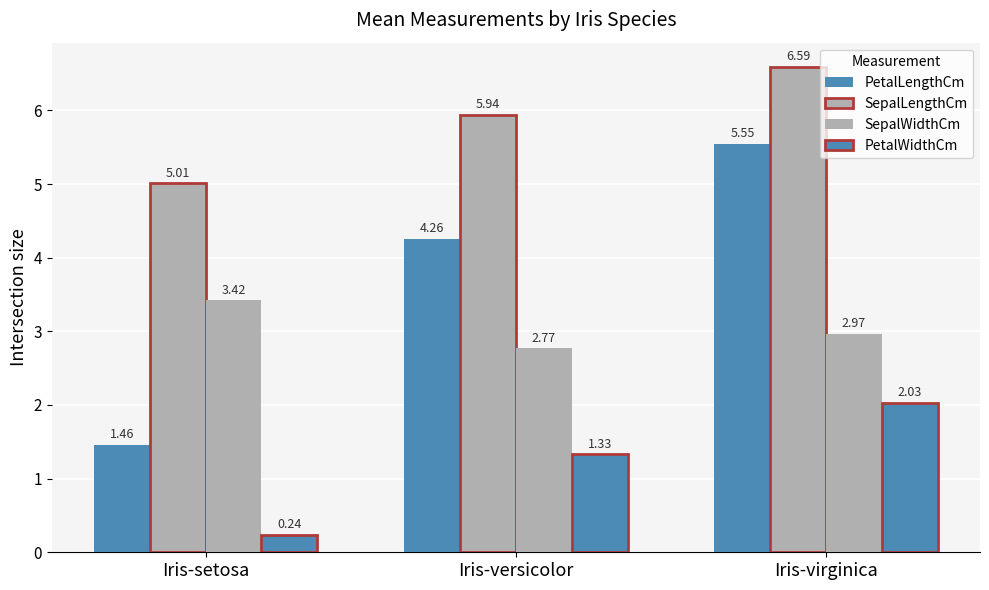

What is the value of the SepalWidthCm bar at the 2nd from the left?

2.8